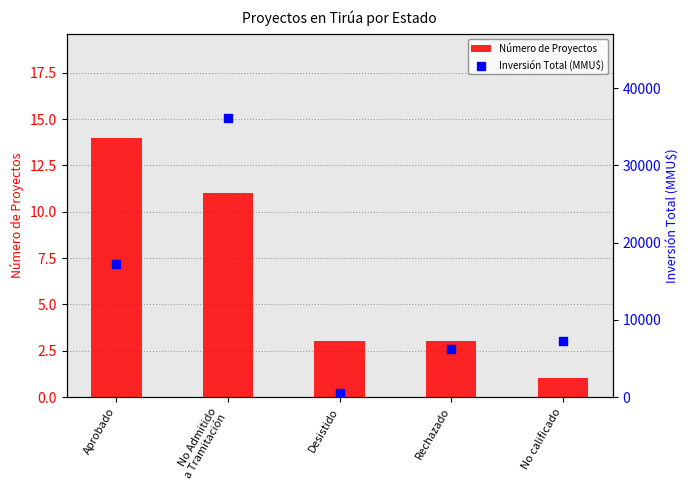

Which series has the largest total across all categories?

Inversión Total (MMU$)